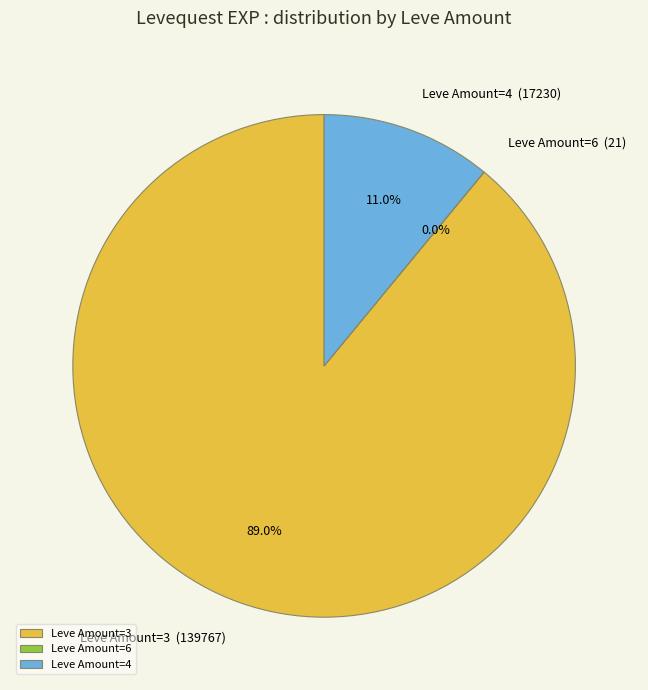

Which has a higher value, Leve Amount=4 or Leve Amount=3?

Leve Amount=3